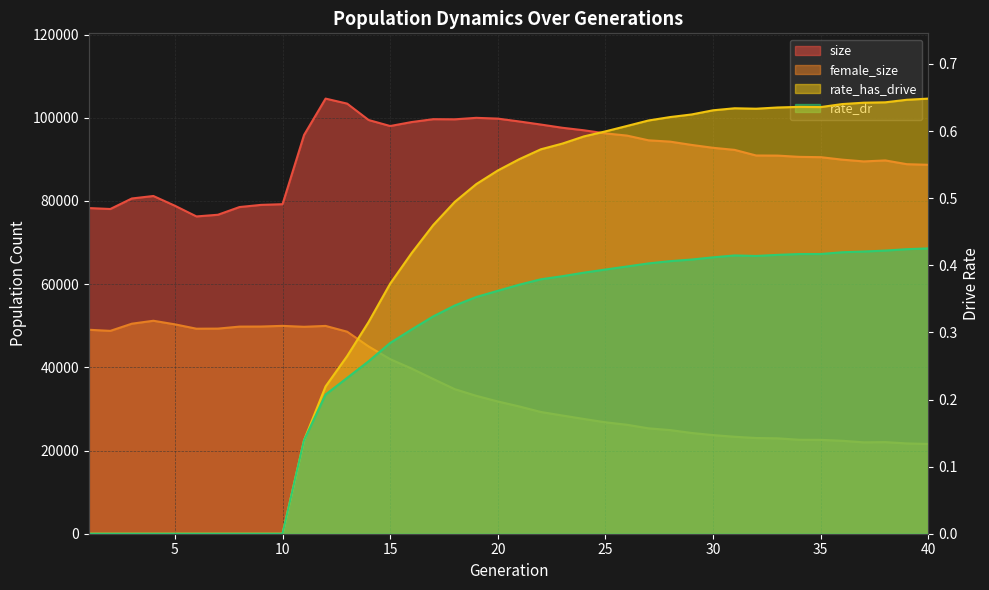

True or false: rate_dr and female_size cross at least once.

False